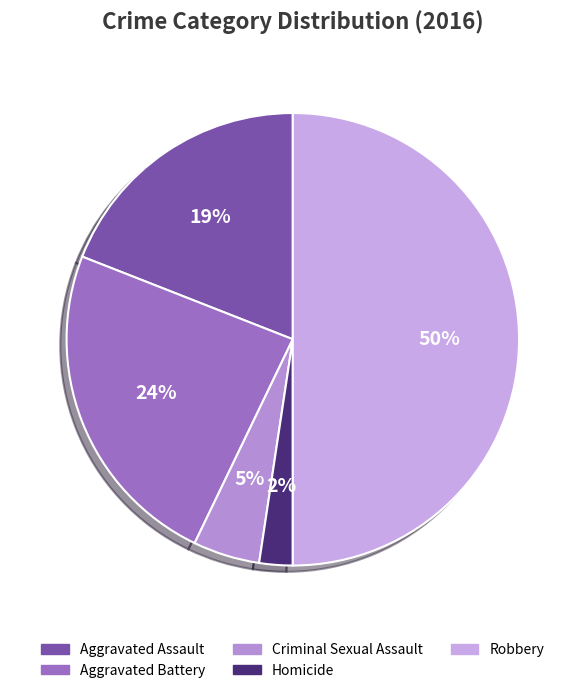

Does Criminal Sexual Assault account for over 50% of the chart?

No